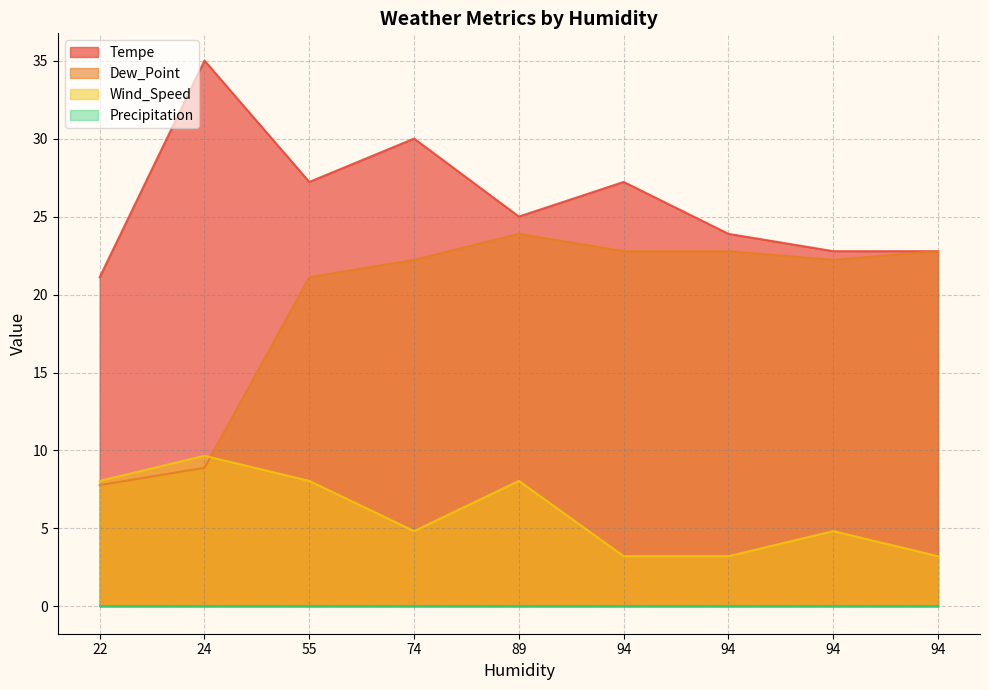

The Dew_Point series shows 7.9 at 94. True or false?

False